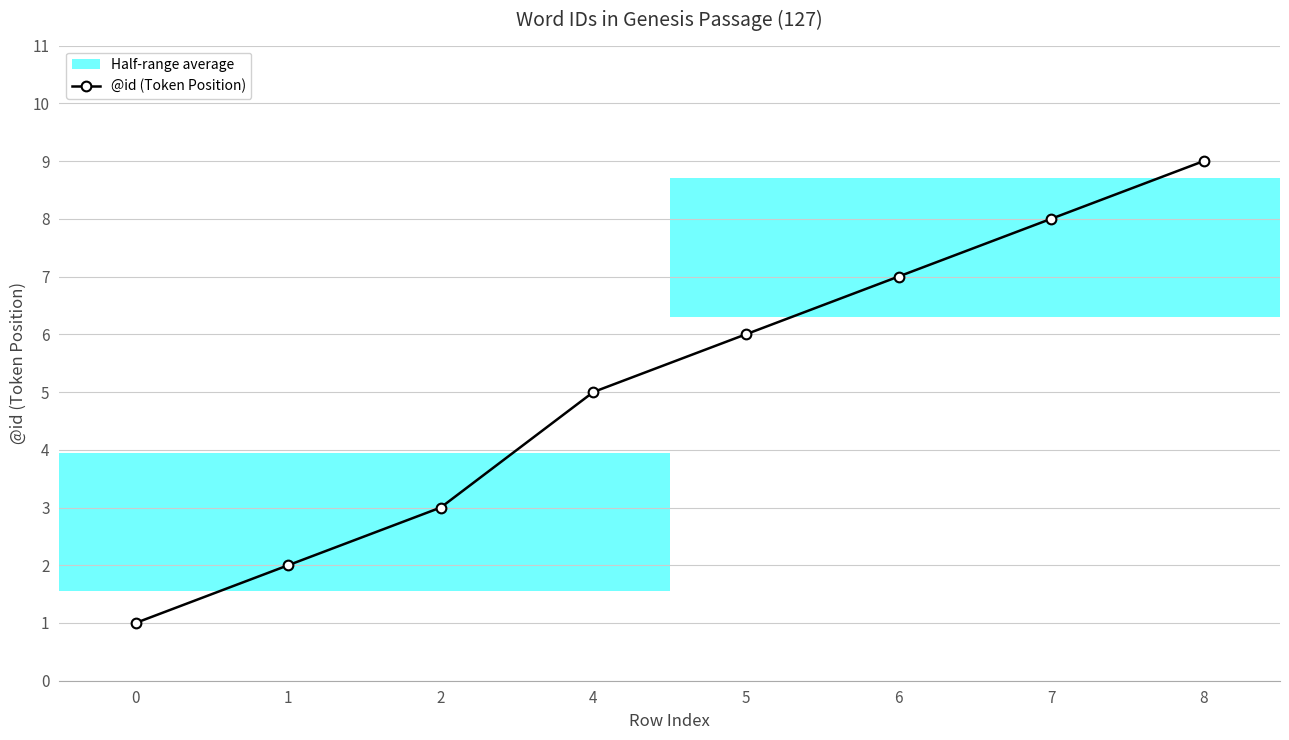

What is the value of the 8th point from the left?

9